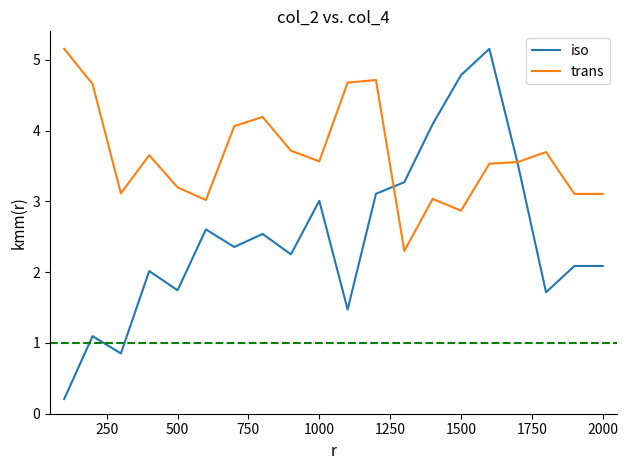

What is the maximum value for trans?

5.2